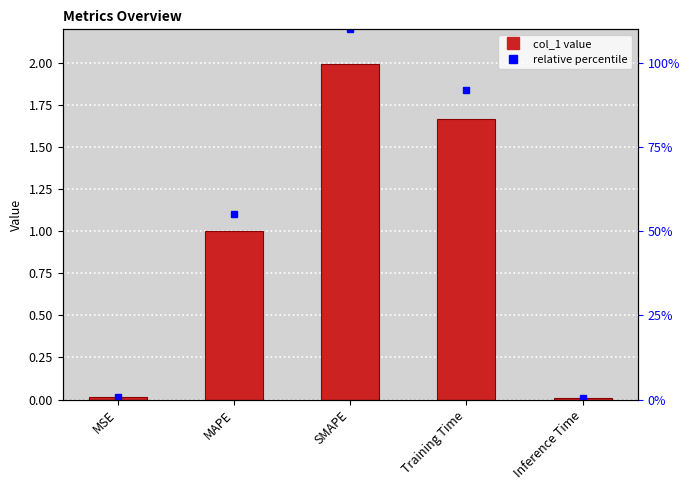

Reading left to right, extract all data points from this chart.

MSE=0.0	MAPE=1.0	SMAPE=2.0	Training Time=1.7	Inference Time=0.0